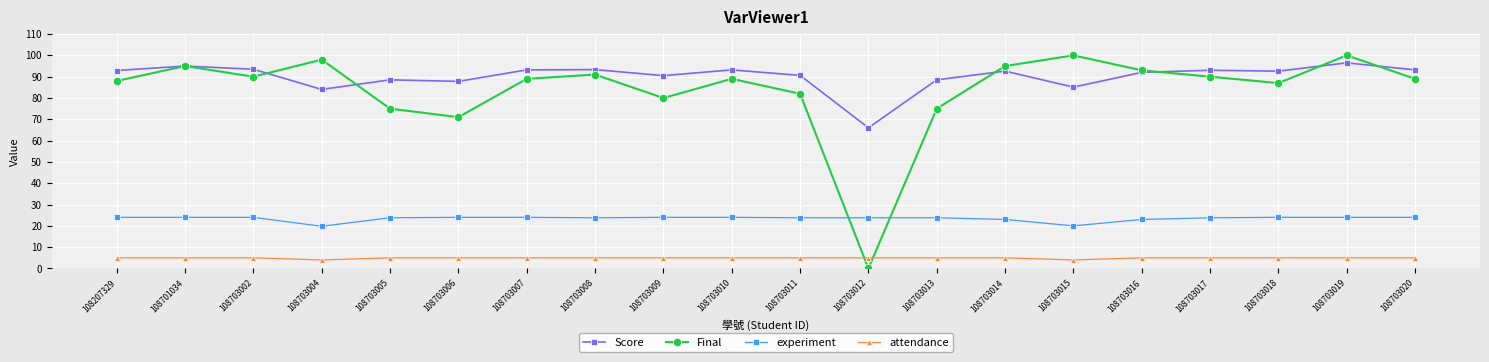

What is the sum of the Score values at 108703007 and 108703002?

186.7